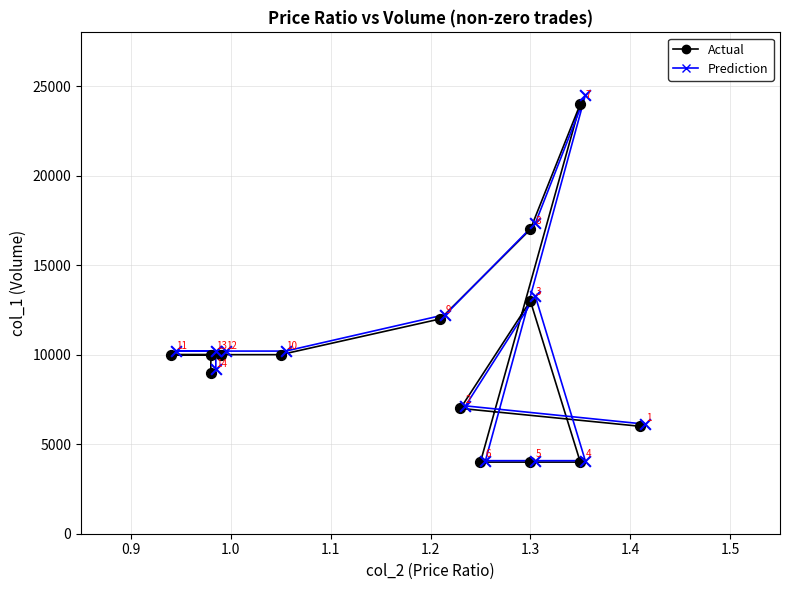

Which series contains the highest Y value?

Prediction